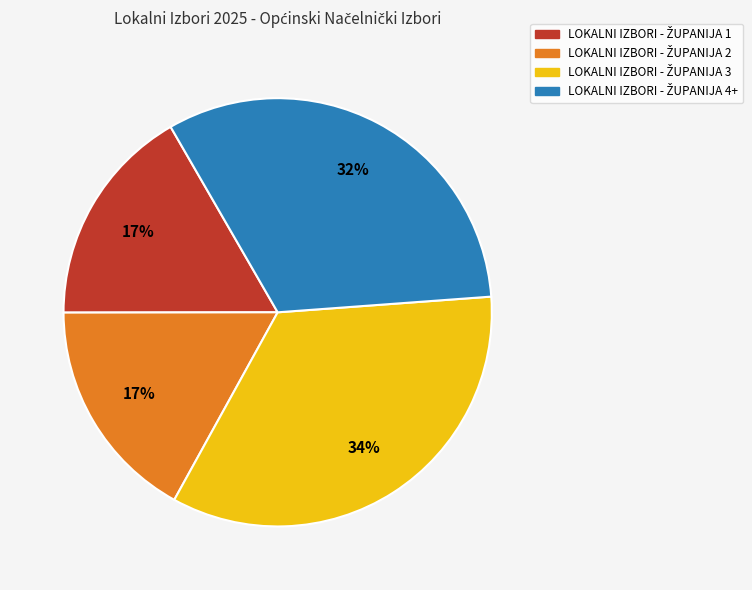

To the nearest percent, what is the average slice percentage?

25%